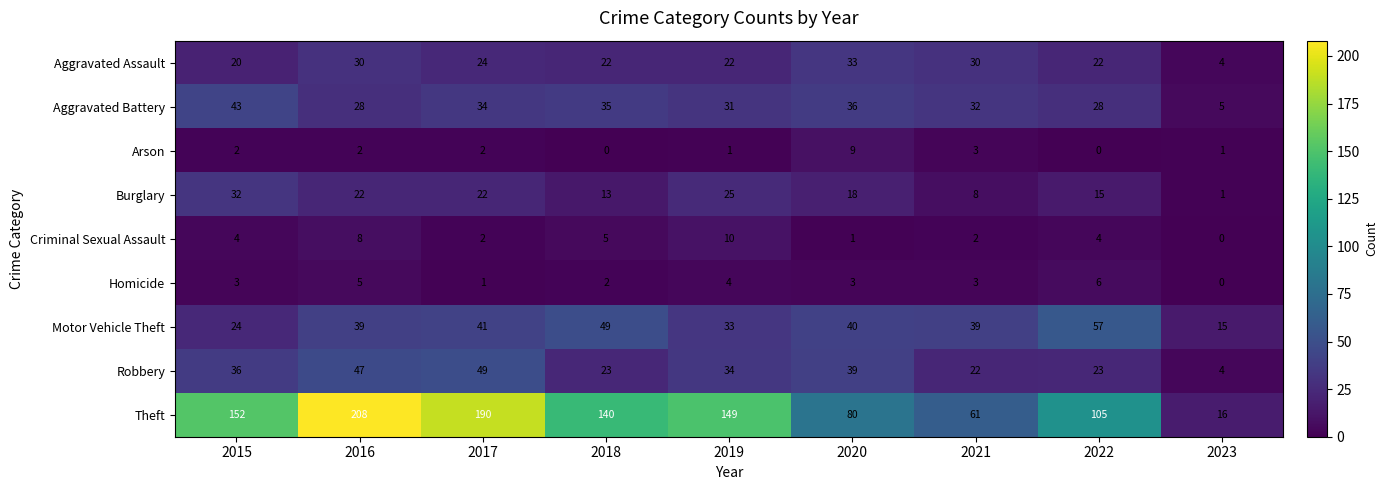

What is the greatest value displayed?

208